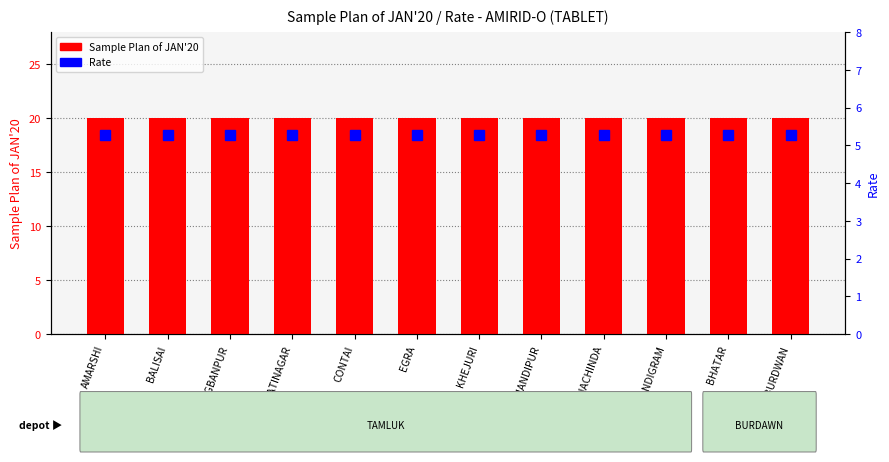

Is the value of Rate at BALISAI greater than the value of Sample Plan at NACHINDA?

No